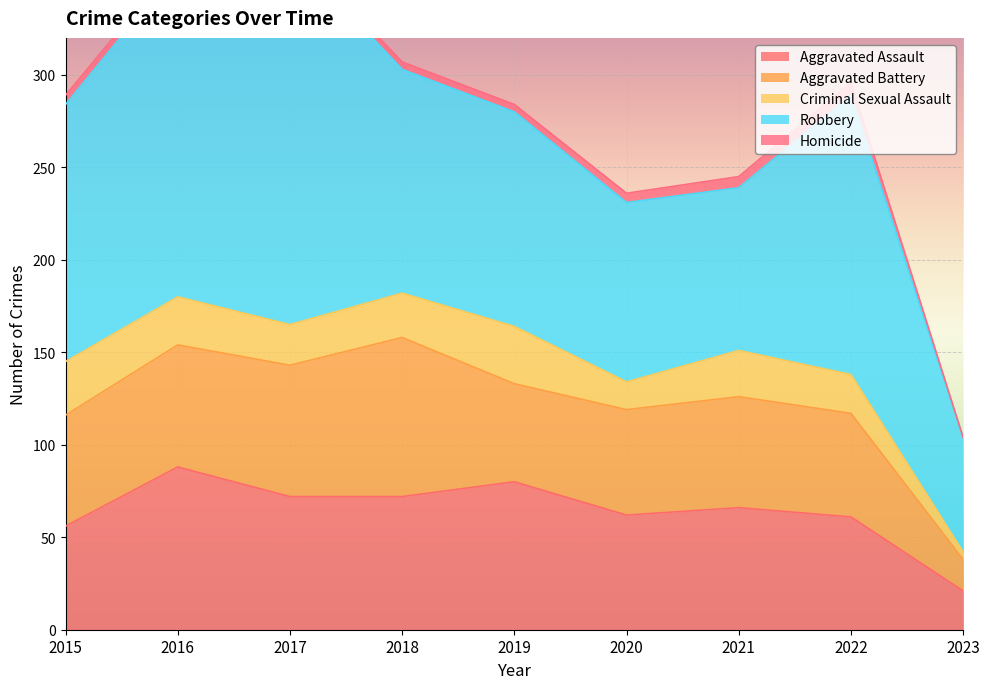

The Aggravated Assault series shows 123 at 2019. True or false?

False